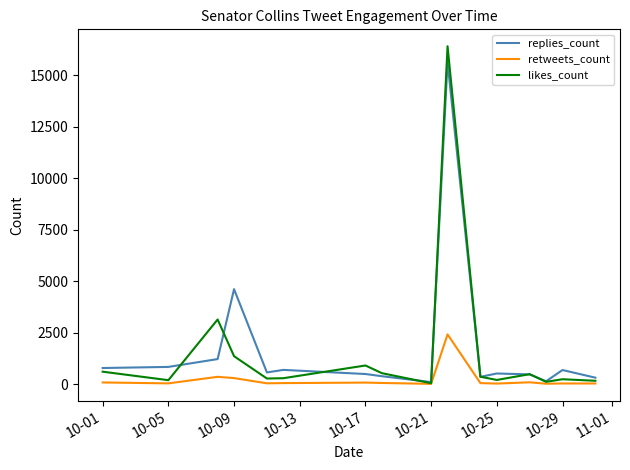

List the series in order of their peak value, highest first.

likes_count, replies_count, retweets_count